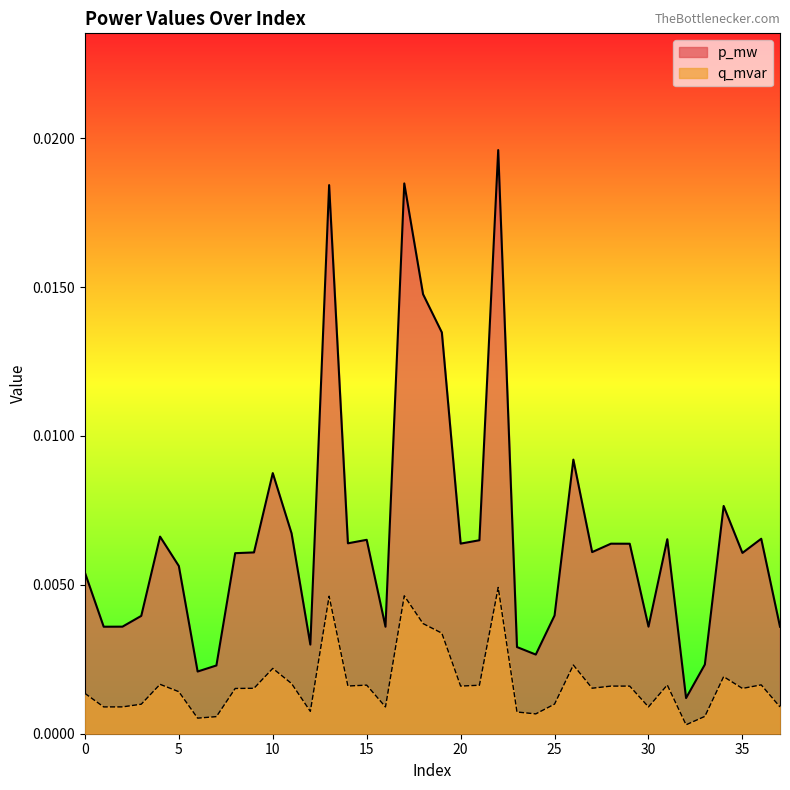

True or false: p_mw and q_mvar cross at least once.

False